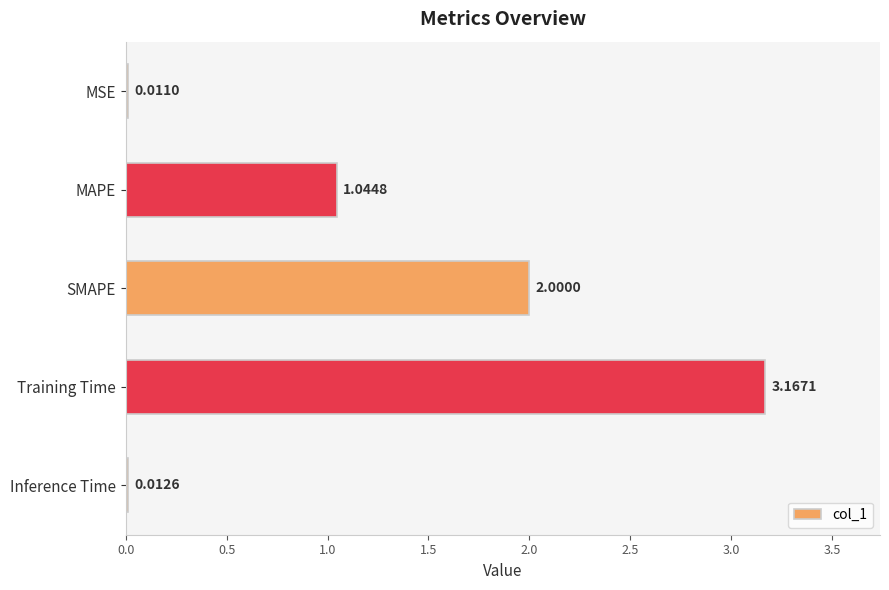

Which label corresponds to the largest value in the chart?

Training Time